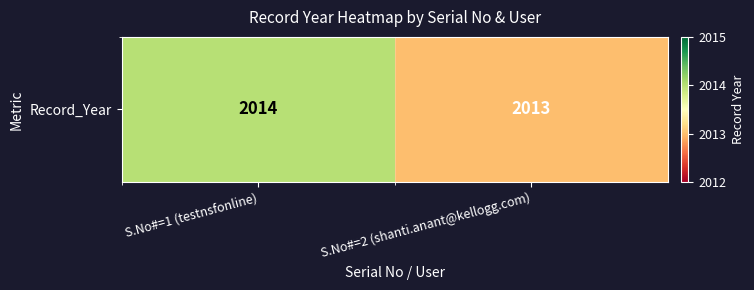

Between S.No#=1 (testnsfonline) and S.No#=2 (shanti.anant@kellogg.com), which is larger?

S.No#=1 (testnsfonline)